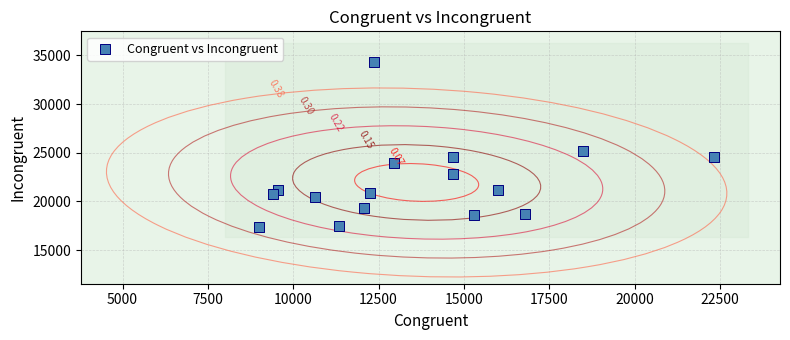

What is the range of Y values (max minus min)?

16894